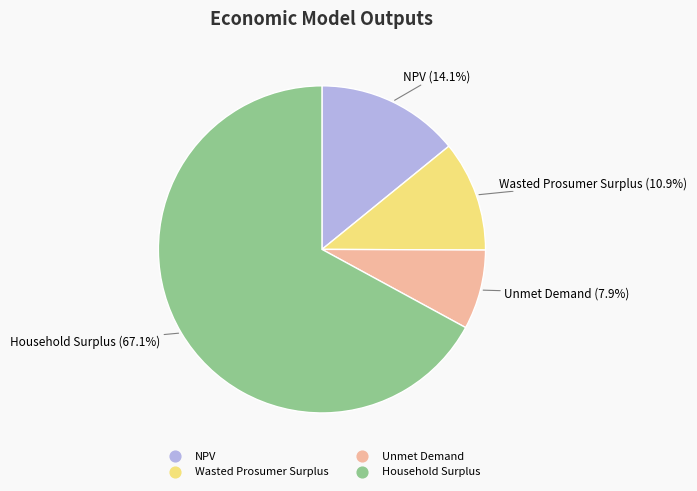

To the nearest percent, what is the difference between the Wasted Prosumer Surplus and NPV slice percentages?

3%